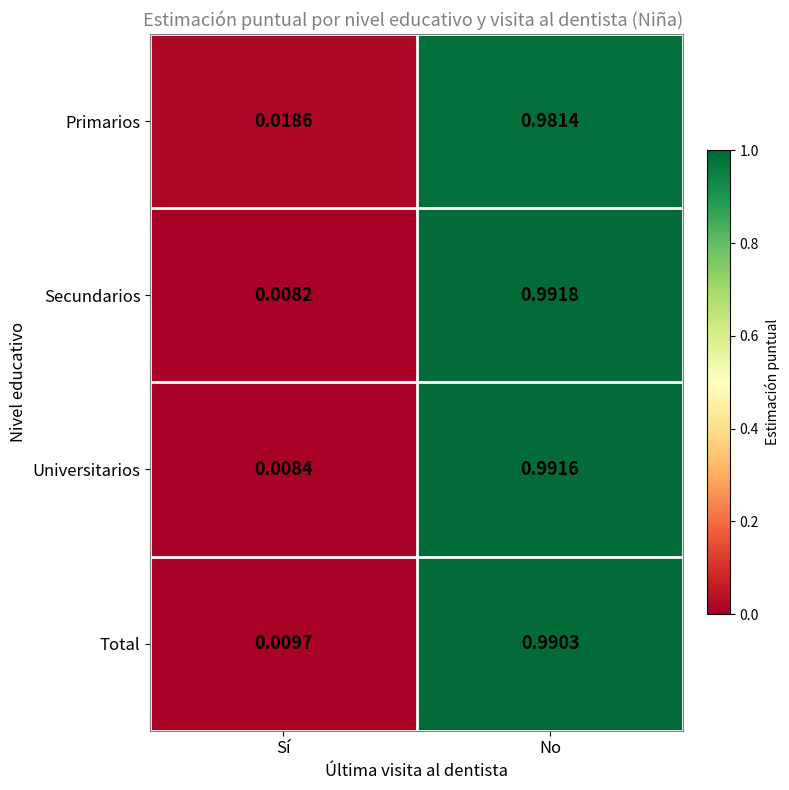

At which category is the sum across all series the highest?

No